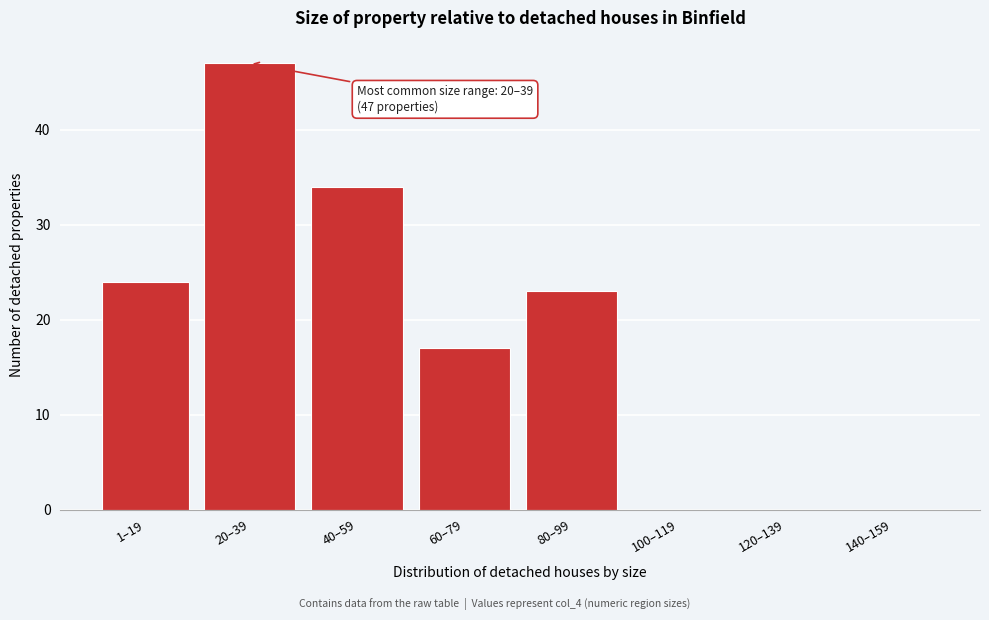

Reading right to left, what are all the values shown in this chart?

140–159=0	120–139=0	100–119=0	80–99=23	60–79=17	40–59=34	20–39=47	1–19=24